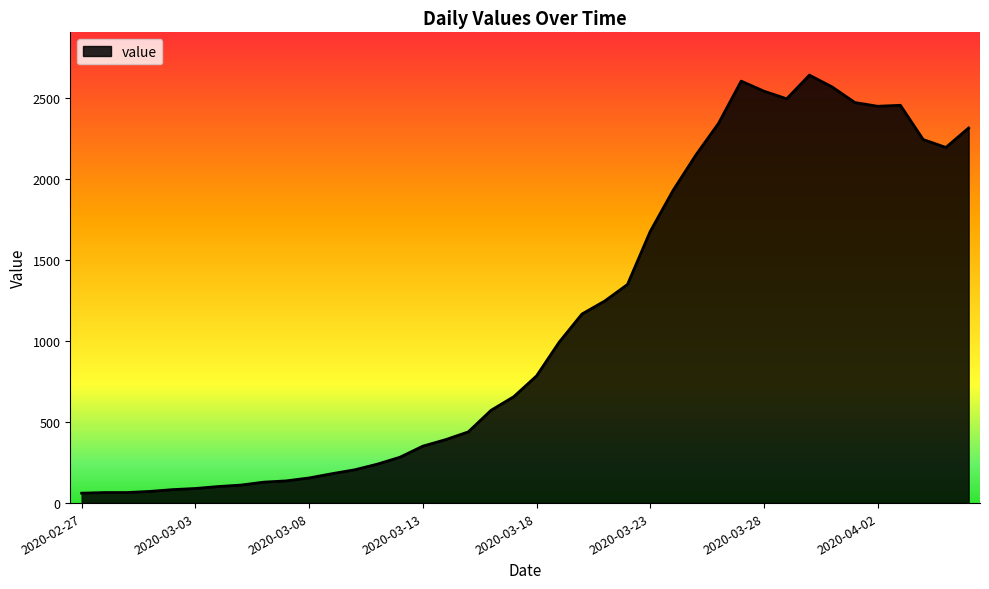

True or false: there are more than 0 points higher than both neighbors.

True